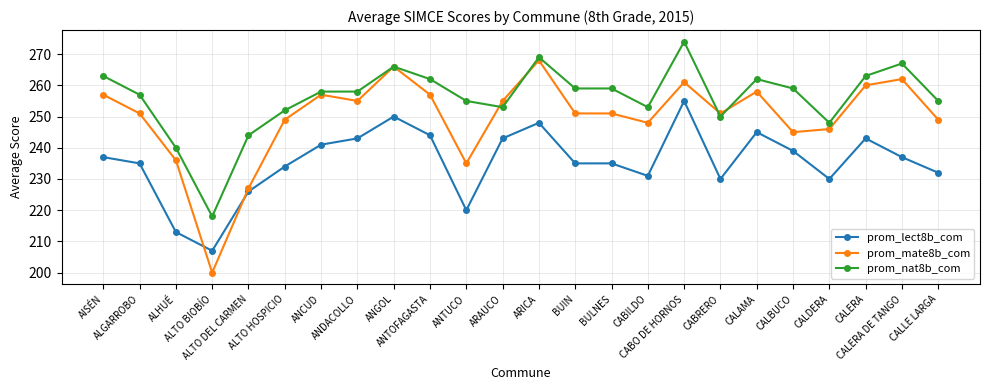

Rank the series at ALGARROBO from highest to lowest value.

prom_nat8b_com, prom_mate8b_com, prom_lect8b_com